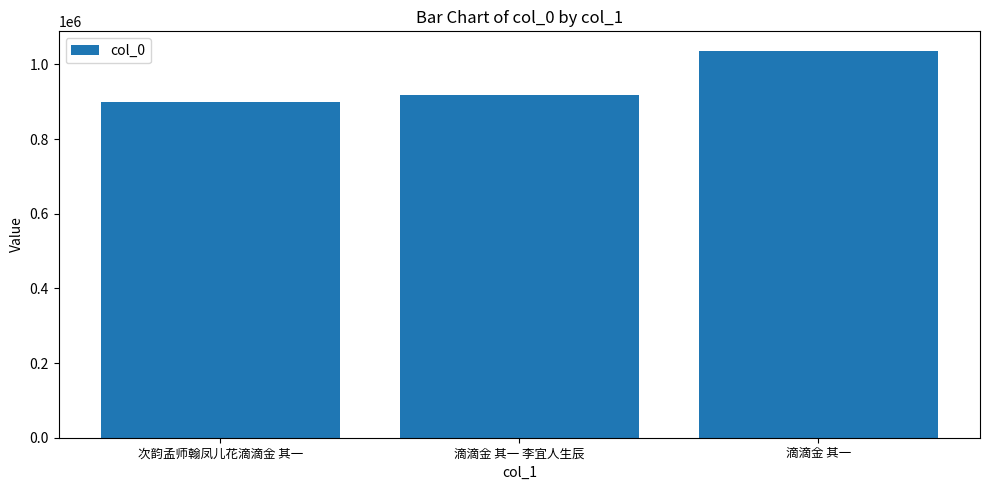

What is the sum of all values?

2853304